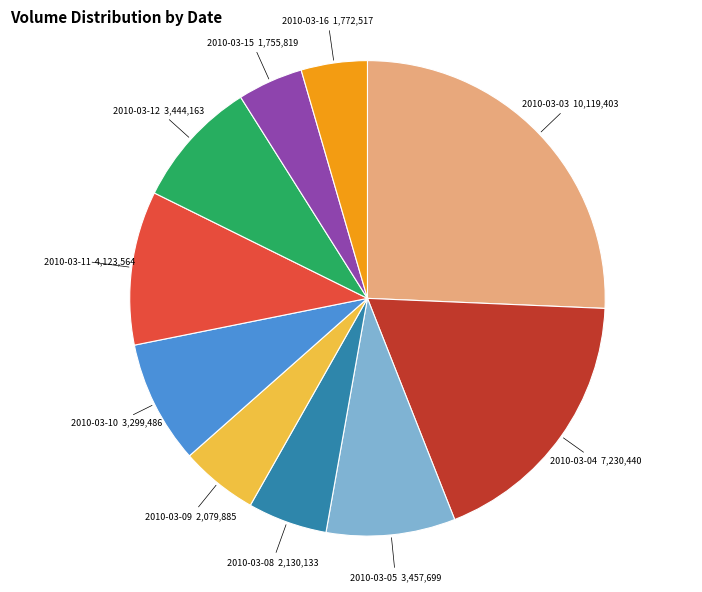

How many slices are in this pie chart?

10